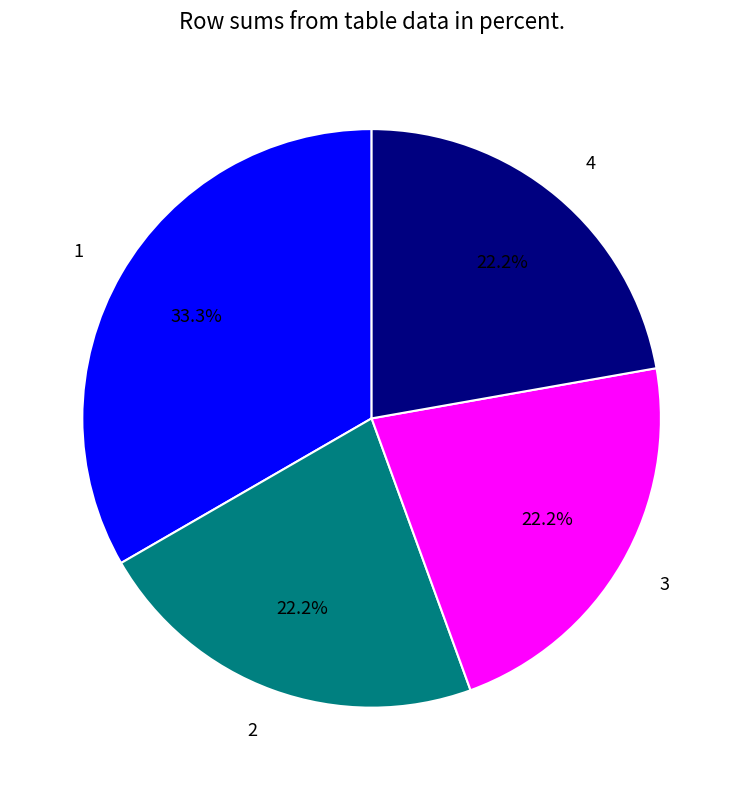

What portion of the pie excludes 4?

77.8%